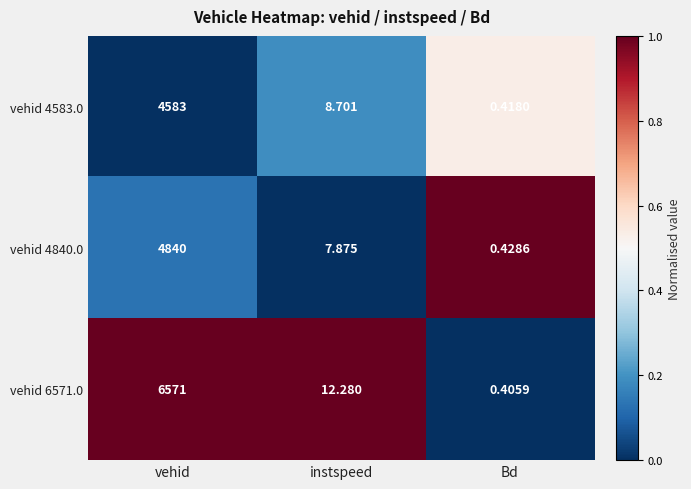

Where is vehid 6571.0 nearest to the value 3285?

instspeed